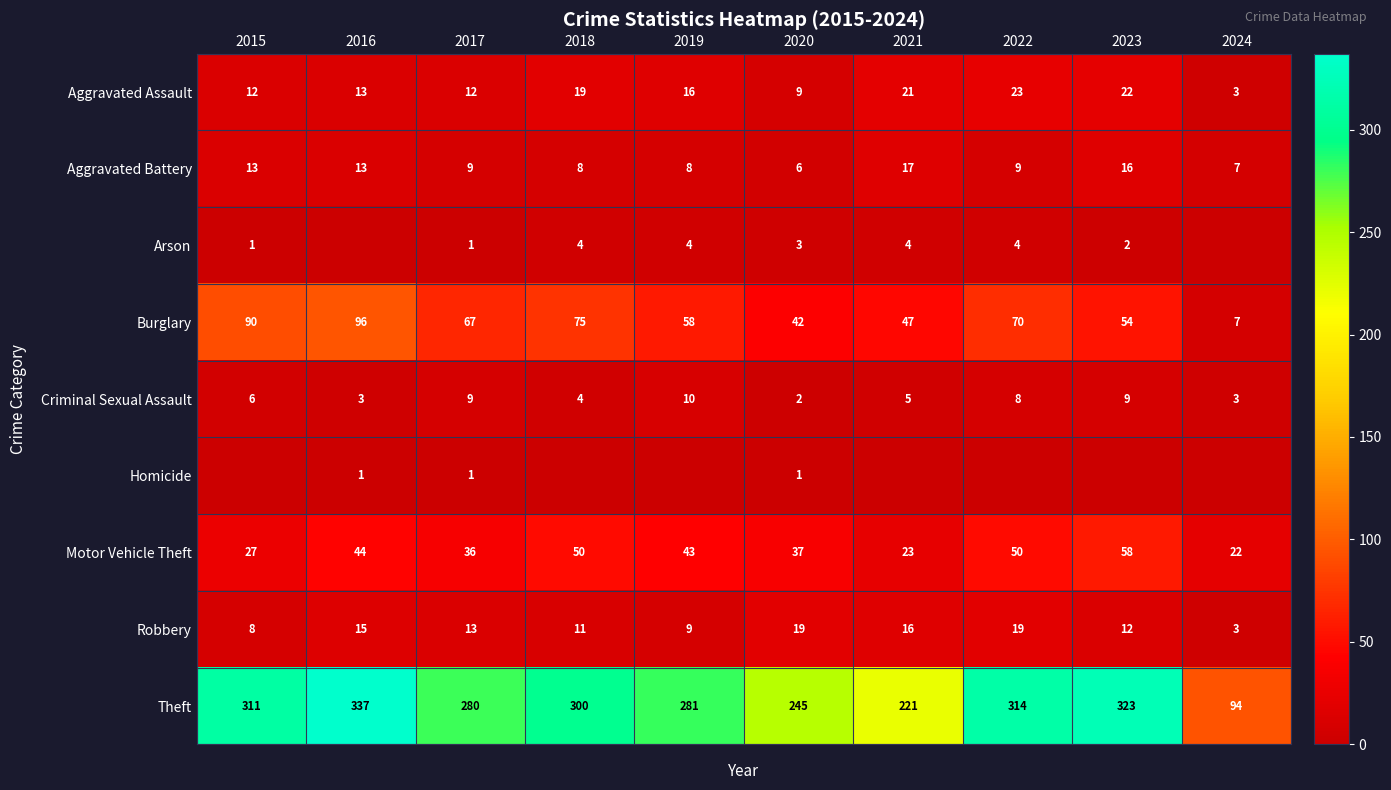

True or false: Robbery has a value of 1 at 2024.

False